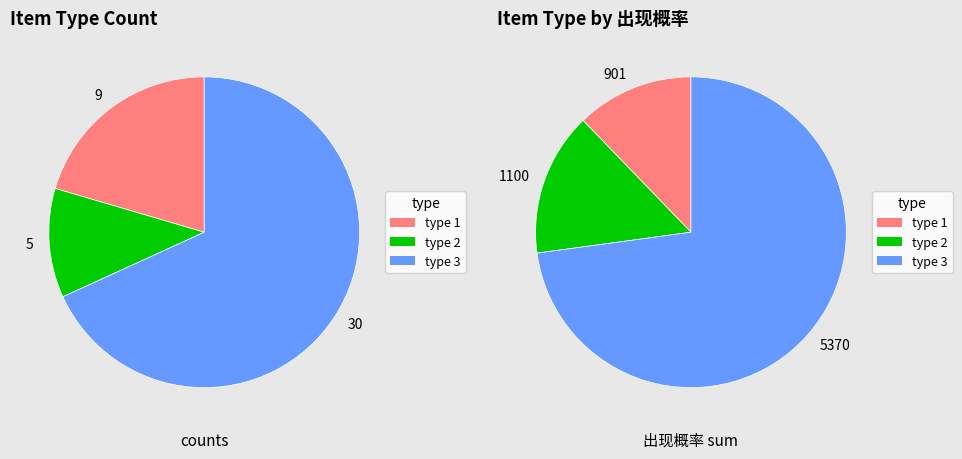

True or false: 3 accounts for 68% of the total.

True